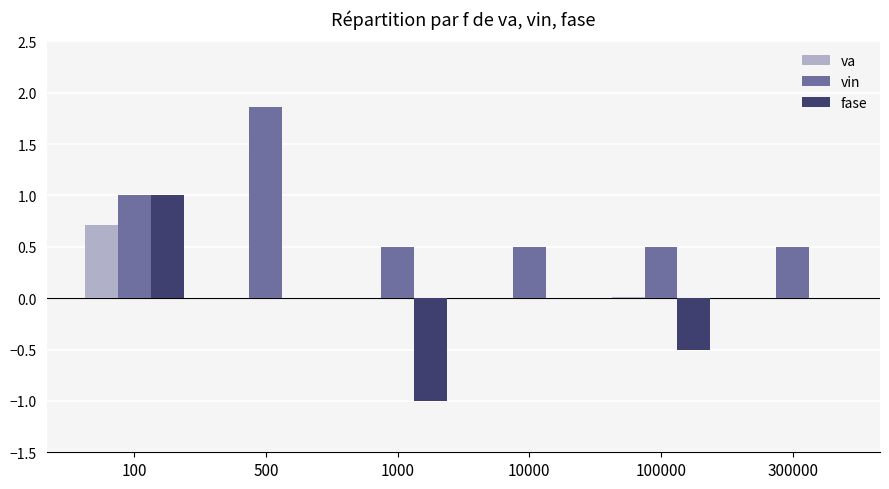

Which category has the highest value in the fase series?

100